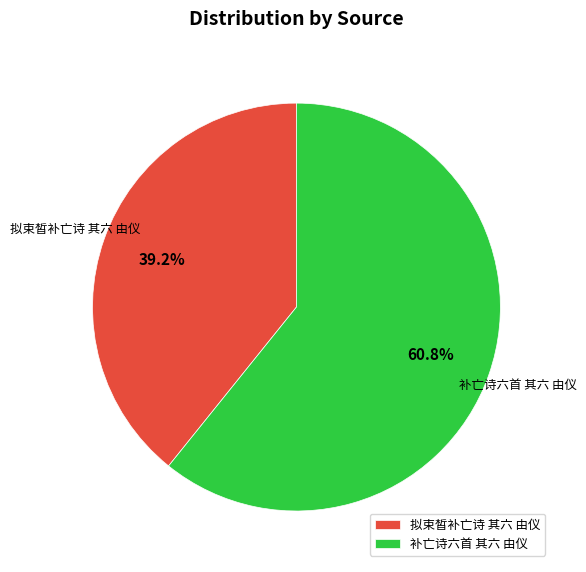

Does 拟束皙补亡诗 其六 由仪 represent more than half of the total?

No